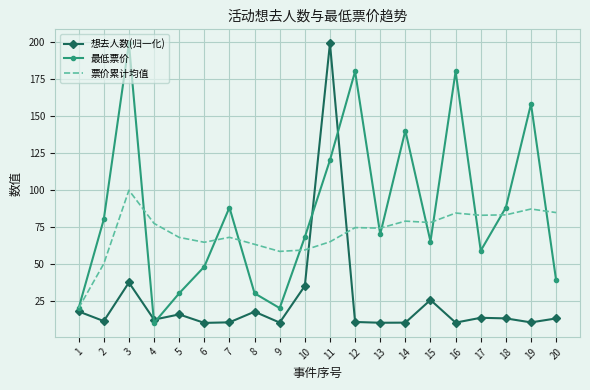

Rank the series by their average value, from lowest to highest.

想去人数(归一化), 票价累计均值, 最低票价